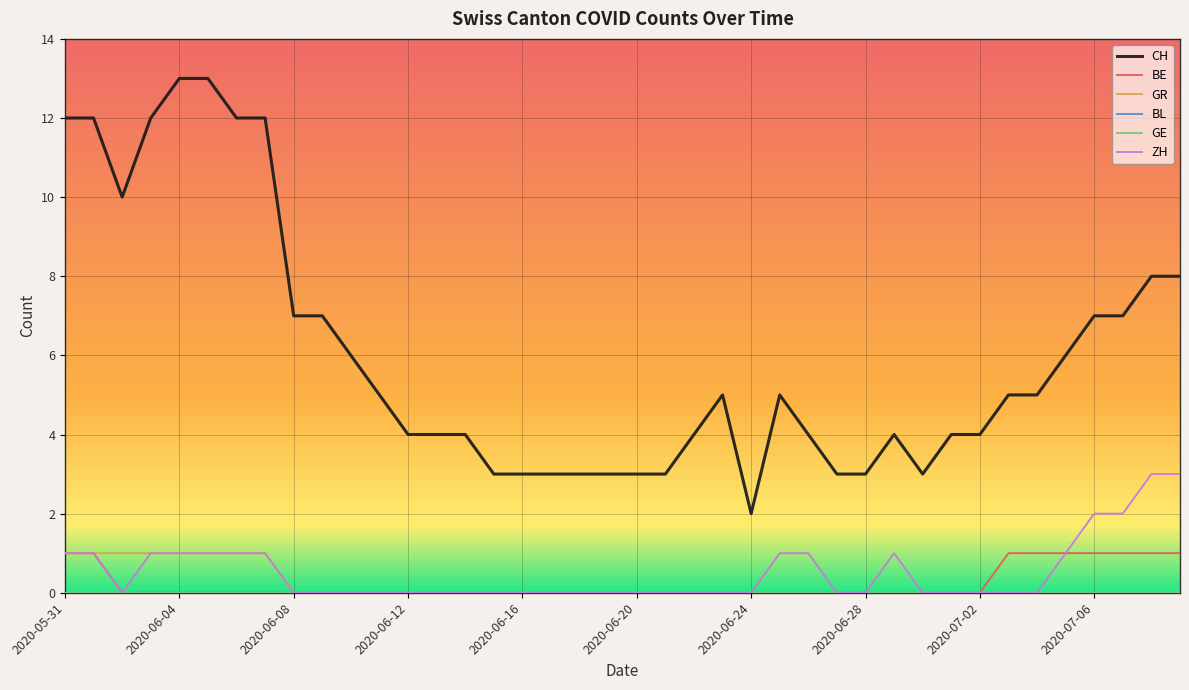

Does the chart display data point markers on the line(s)?

No